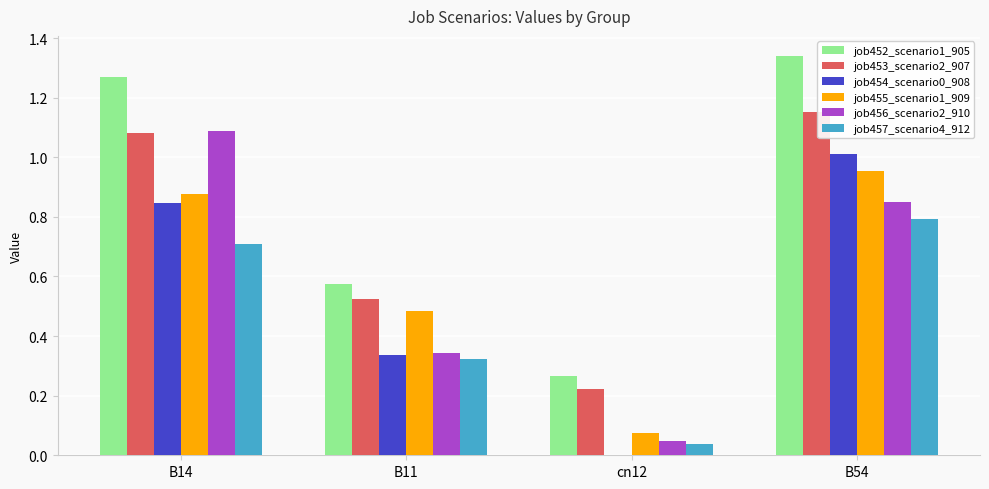

At which category does the chart reach its peak across all series?

B54